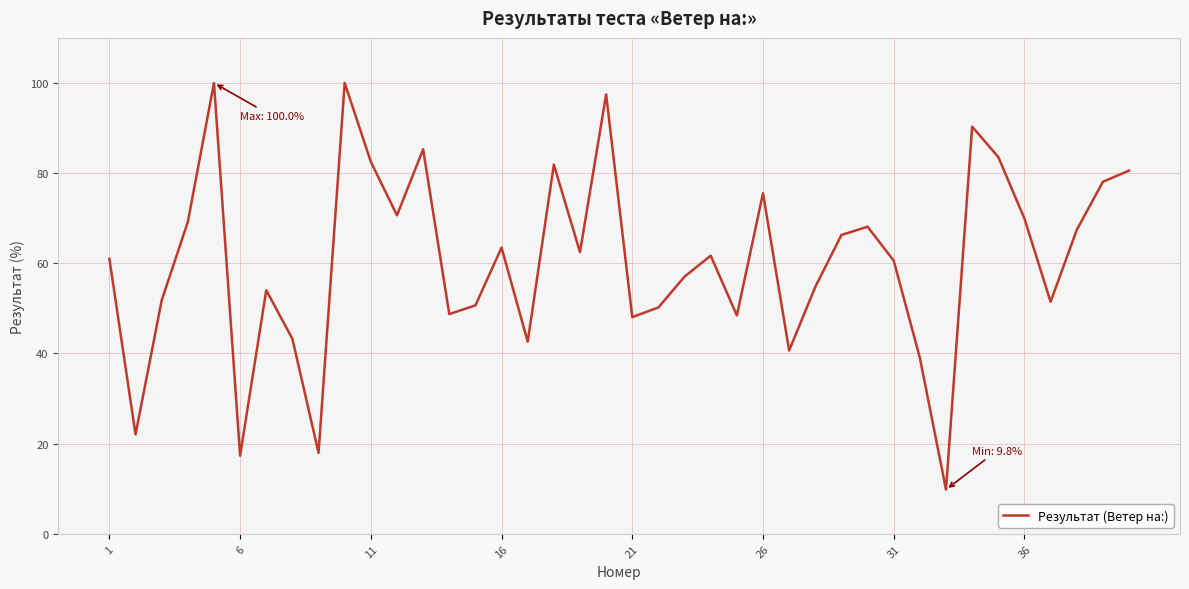

What is the average value?

60.6